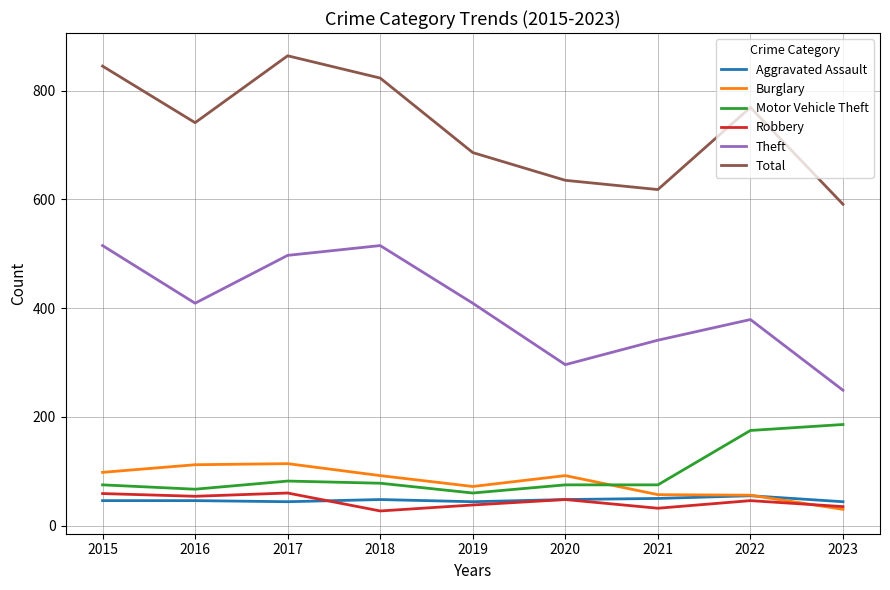

How many intersections are there between Burglary and Motor Vehicle Theft?

1